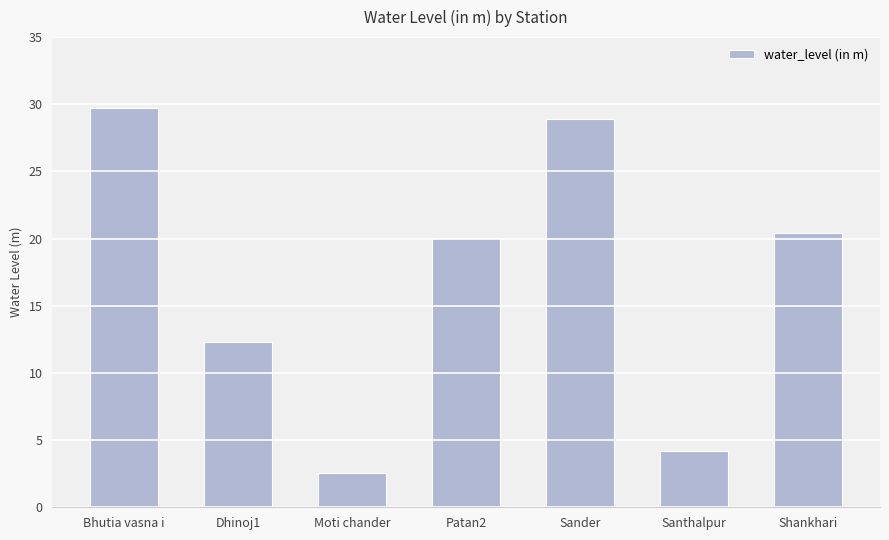

How many bars are there in total?

7